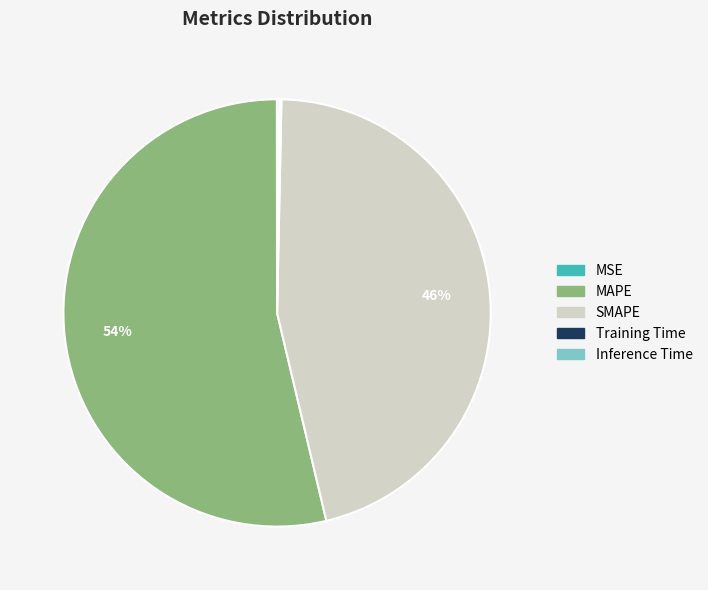

Is the sum of SMAPE and MAPE greater than half?

Yes